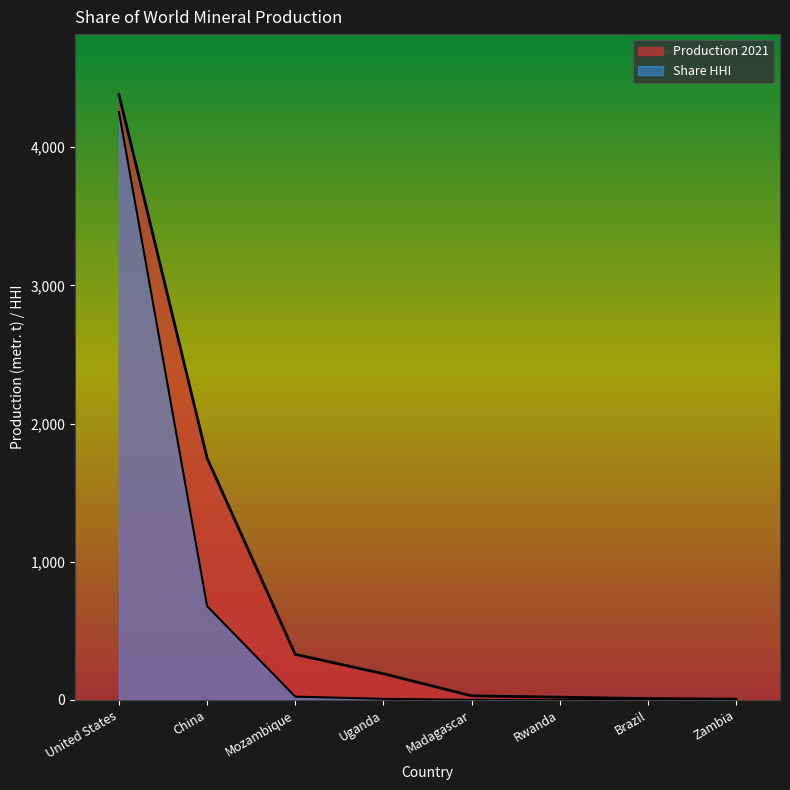

Is it true that Share HHI equals 11.3 at Uganda?

False